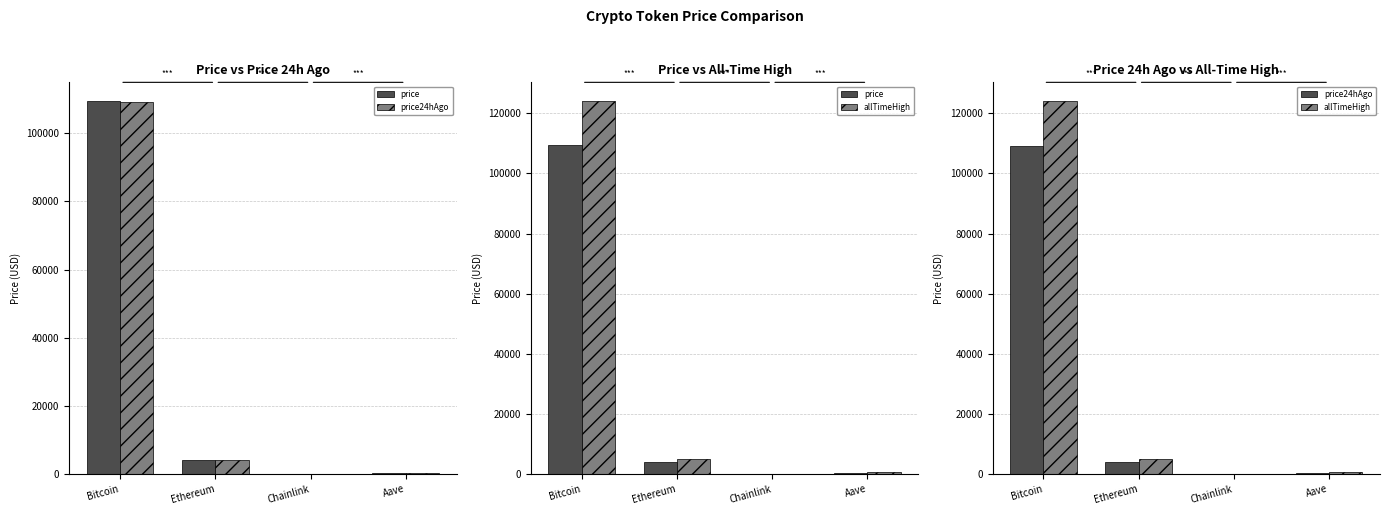

Is the value of allTimeHigh at Chainlink greater than the value of price24hAgo at Chainlink?

Yes